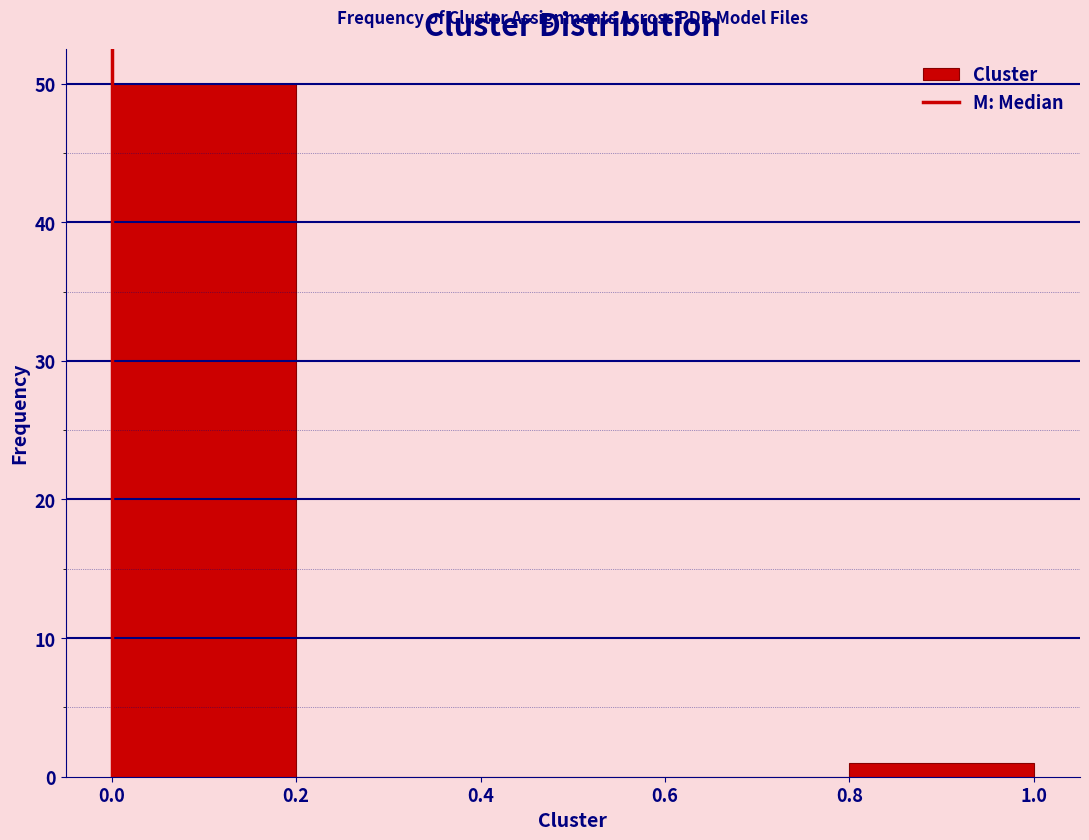

Reading left to right, transcribe this chart: for each bar, give the range it covers on the x-axis and its height. The values are not printed on the chart, so give them approximately, as read against the axis.

0.0 to 0.2: 50
0.2 to 0.4: 0
0.4 to 0.6: 0
0.6 to 0.8: 0
0.8 to 1.0: 1